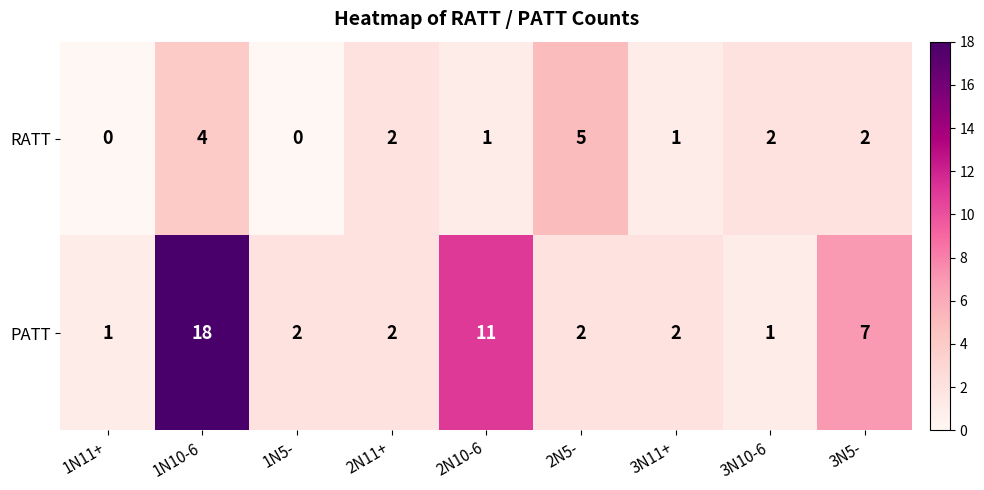

Which series has the widest spread of values?

PATT